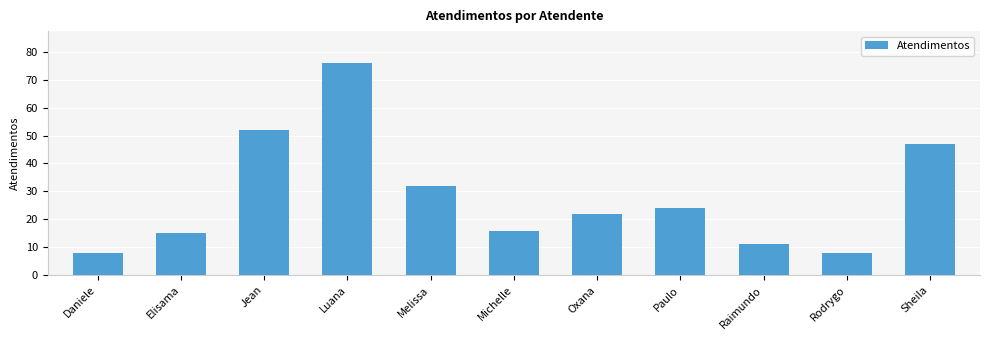

What is the average value?

28